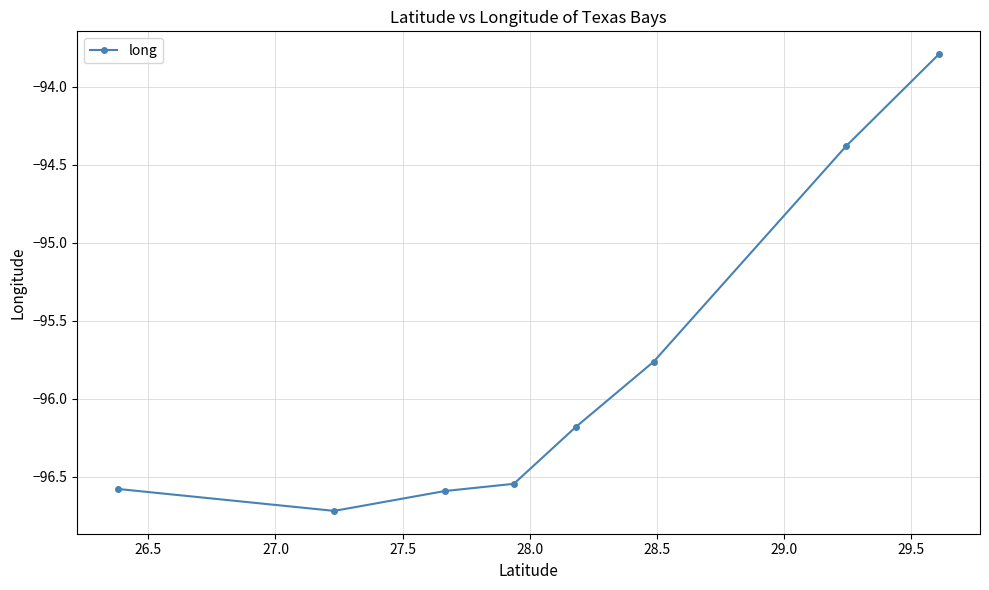

What is the difference between the second highest and minimum values?

2.3